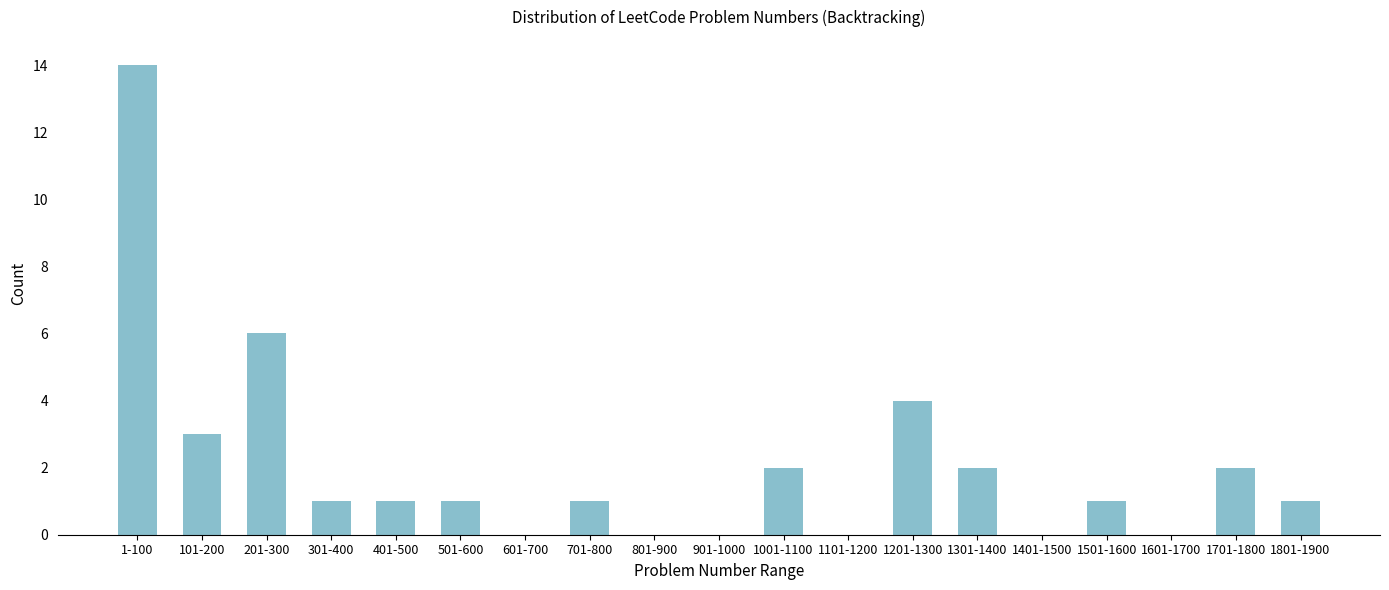

Reading left to right, what are all the values shown in this chart?

1-100=14	101-200=3	201-300=6	301-400=1	401-500=1	501-600=1	601-700=0	701-800=1	801-900=0	901-1000=0	1001-1100=2	1101-1200=0	1201-1300=4	1301-1400=2	1401-1500=0	1501-1600=1	1601-1700=0	1701-1800=2	1801-1900=1